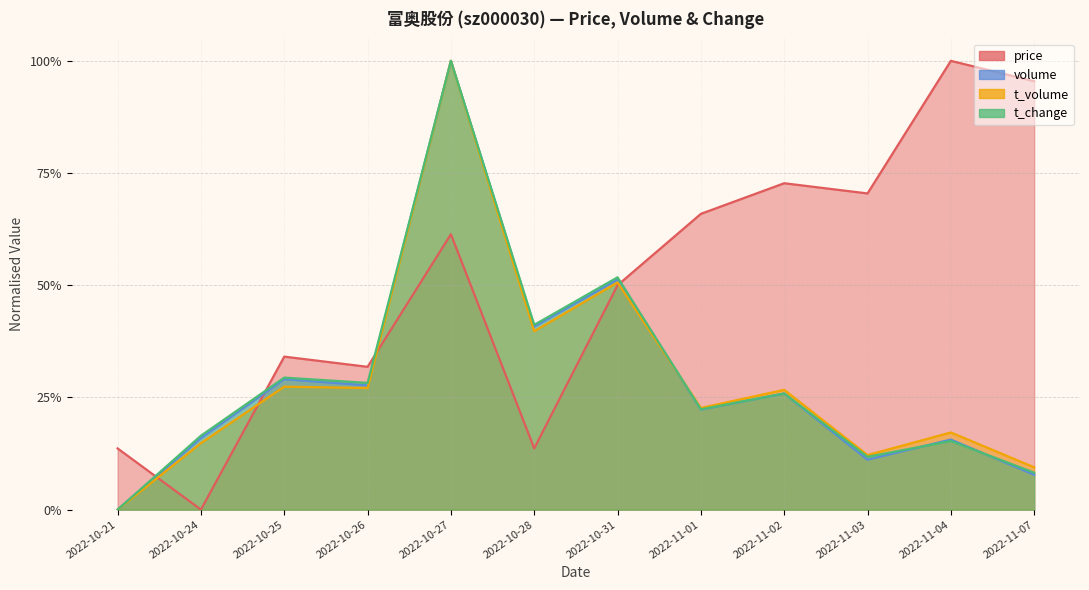

Which category has the lowest value in the volume series?

2022-10-21